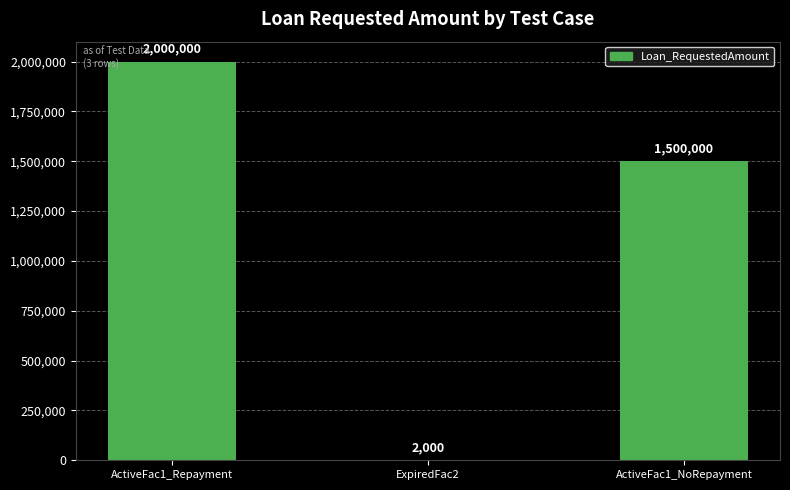

How many values are between 2000 and 2000000?

3